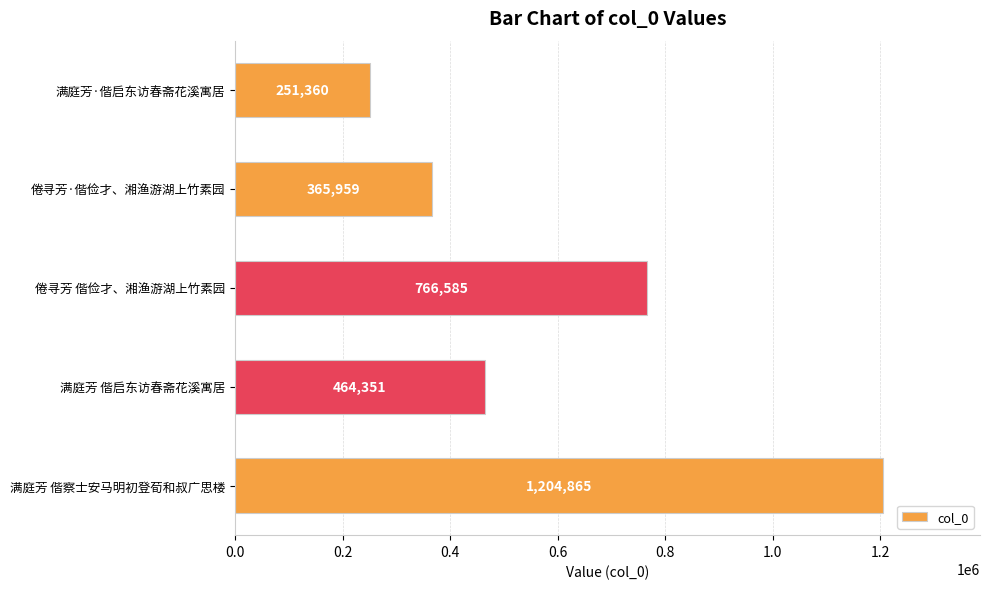

Does the chart contain any negative values?

No